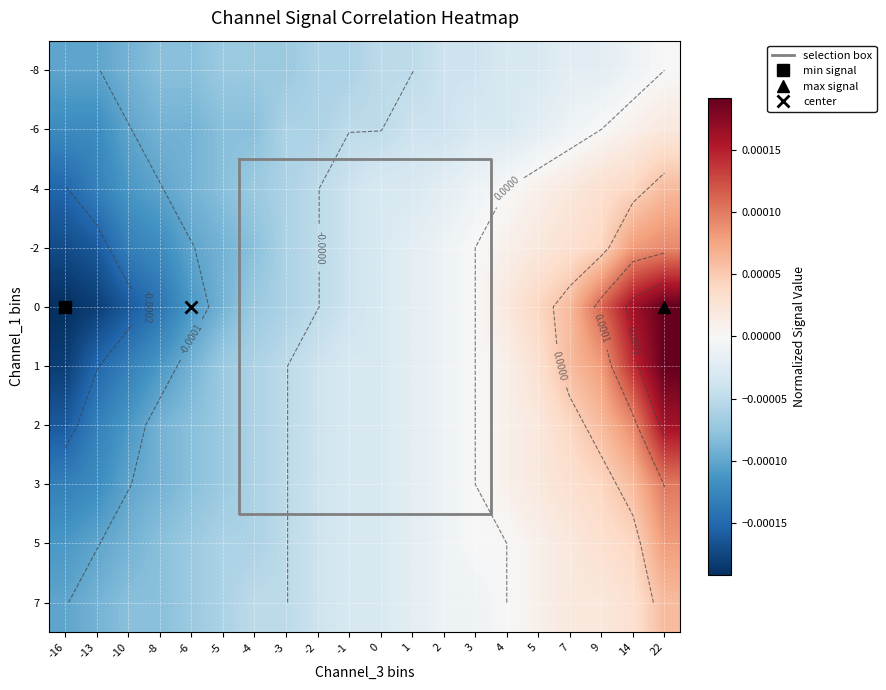

How many positive values does the -6 series have?

2